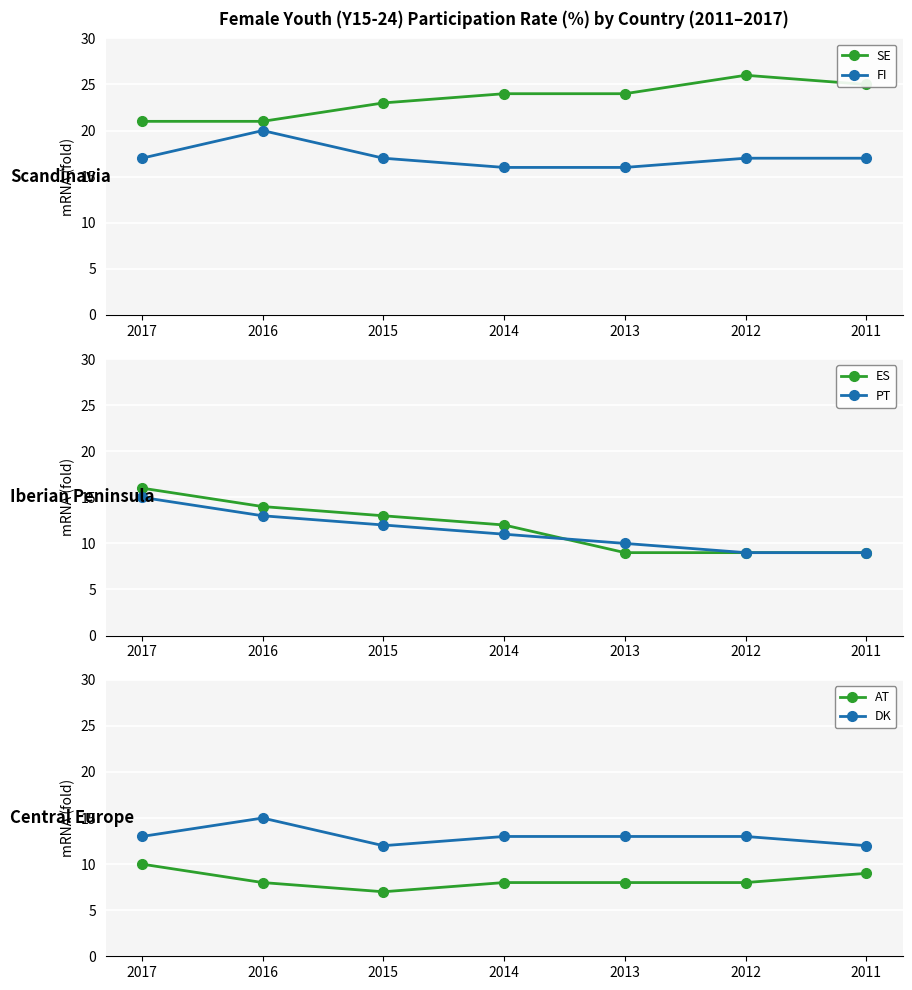

In DK, how many points are higher than both neighbors (excluding endpoints)?

1